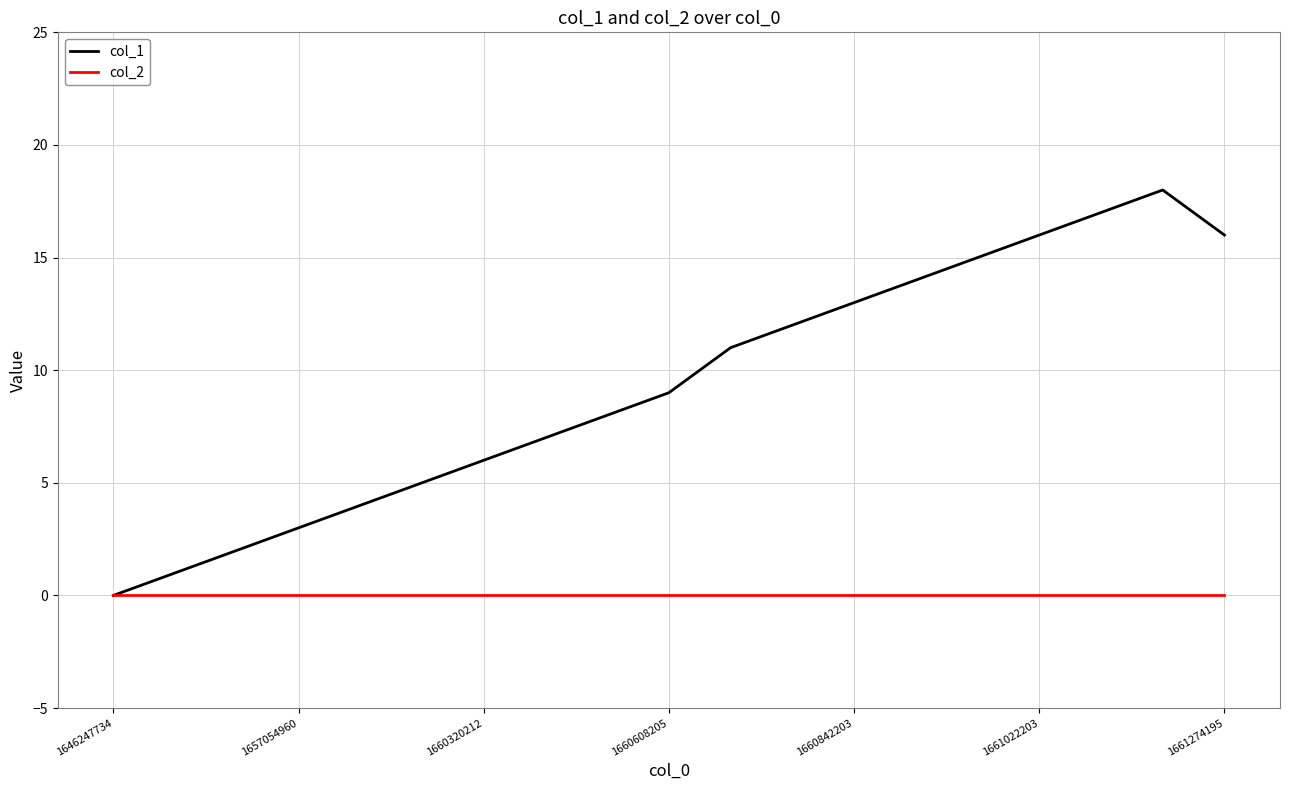

List the series in order of their overall mean, lowest first.

col_2, col_1